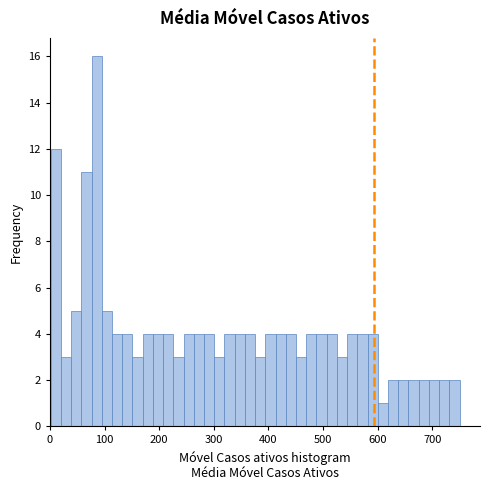

Around what value on the x-axis is the tallest bar? Give the approximate position of its centre, as read against the axis.

90